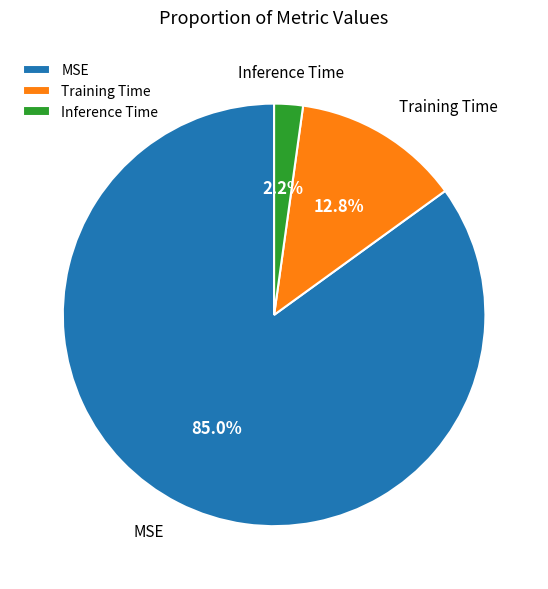

Is there a majority slice in this chart?

Yes